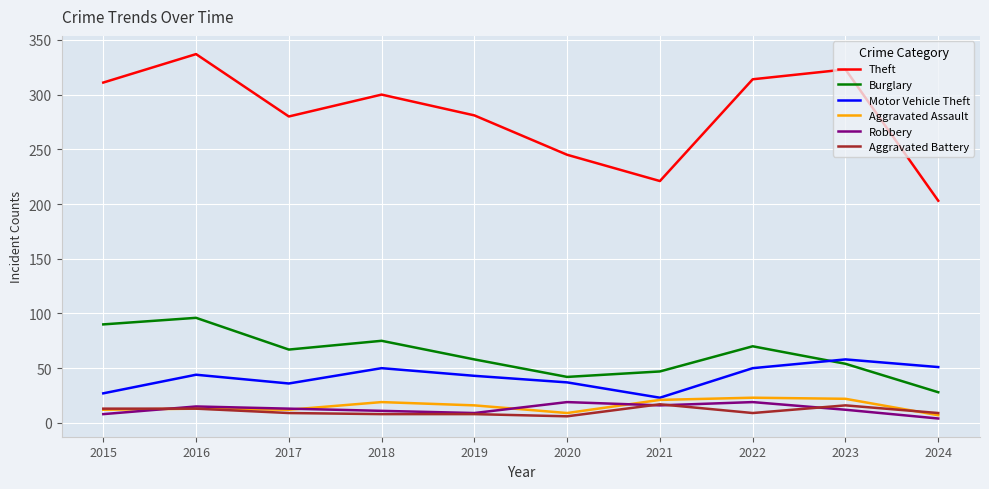

What are all the series names shown in the legend?

Theft, Burglary, Motor Vehicle Theft, Aggravated Assault, Robbery, Aggravated Battery